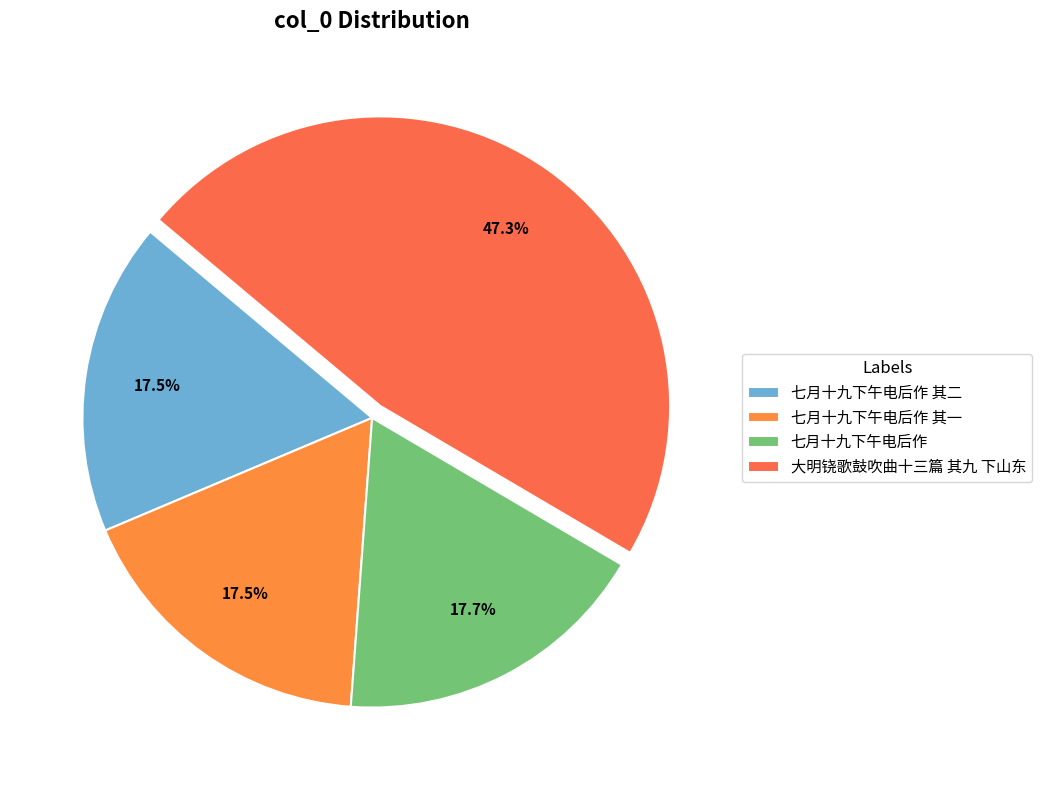

Do 七月十九下午电后作 and 七月十九下午电后作 其二 together represent more than half of the pie?

No